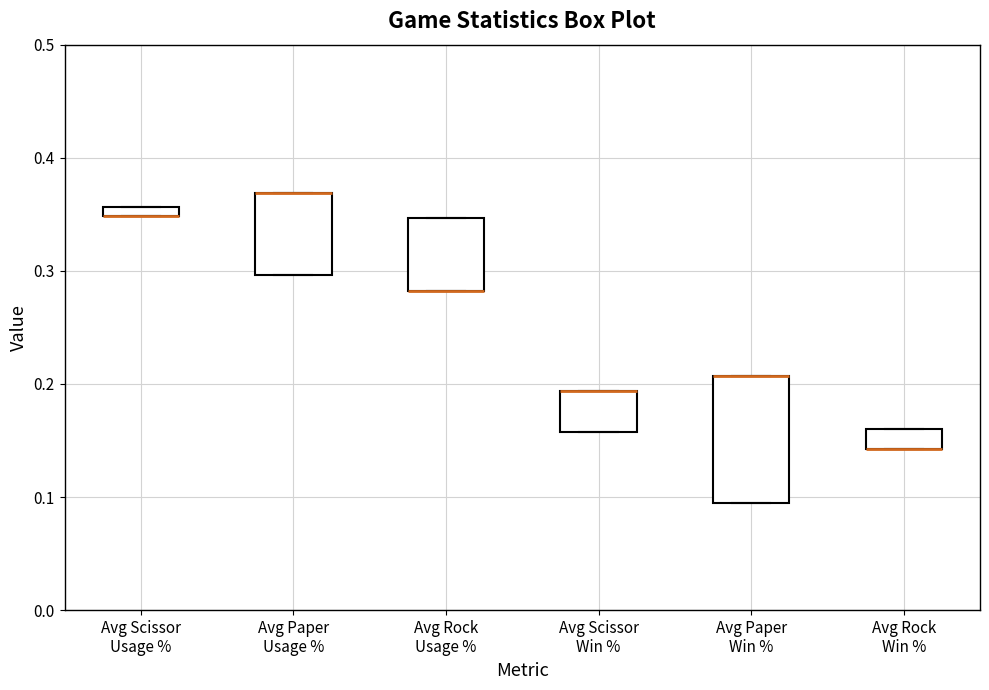

Comparing the boxes themselves (not the whiskers), which one is the tallest?

Avg Paper Win %